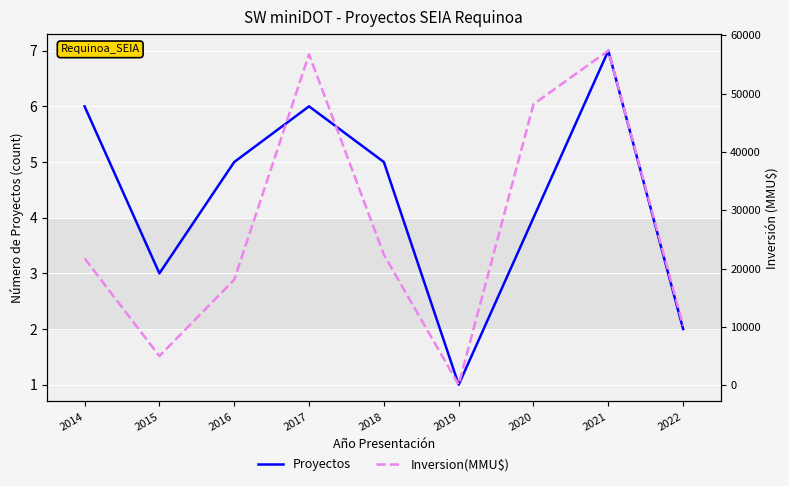

At 2017, list the series in order from largest to smallest.

Inversion(MMU$), Proyectos